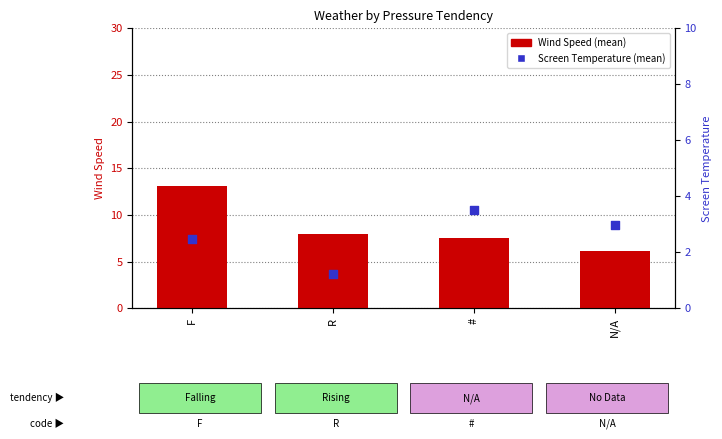

At how many categories does at least one series exceed 8?

1